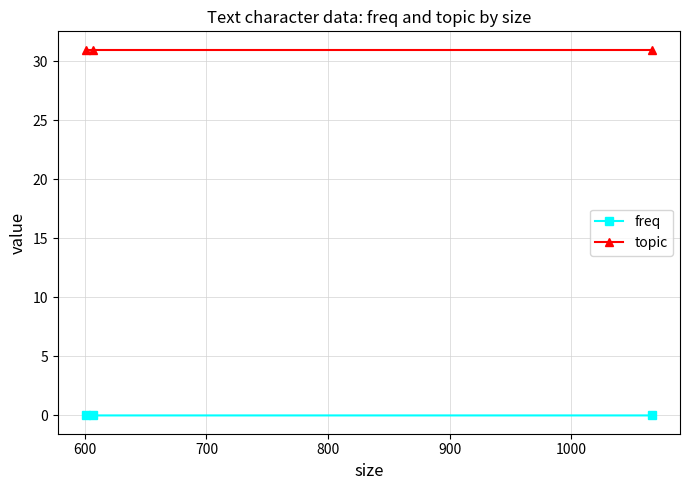

What is the greatest value displayed?

31.0